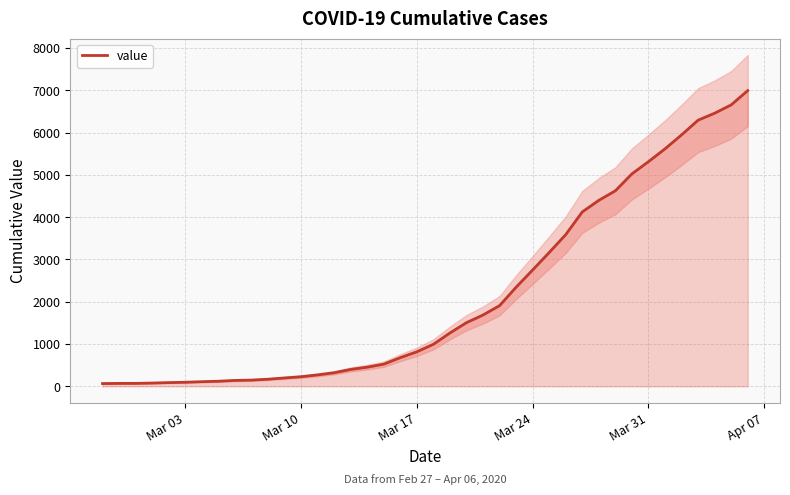

What is the difference between the maximum and minimum values?

6931